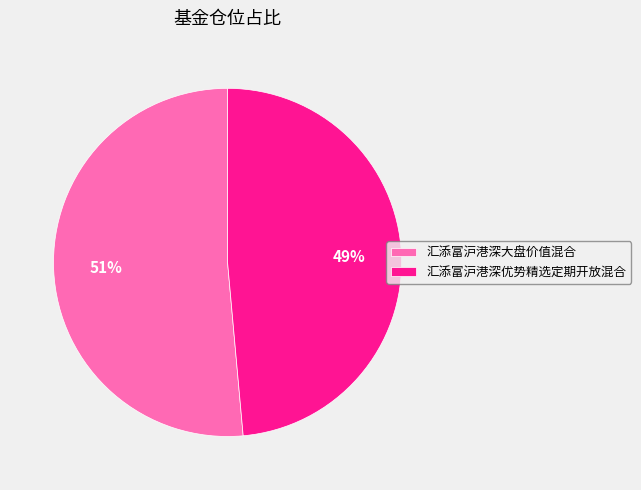

Which slice represents more than half of the pie?

汇添富沪港深大盘价值混合